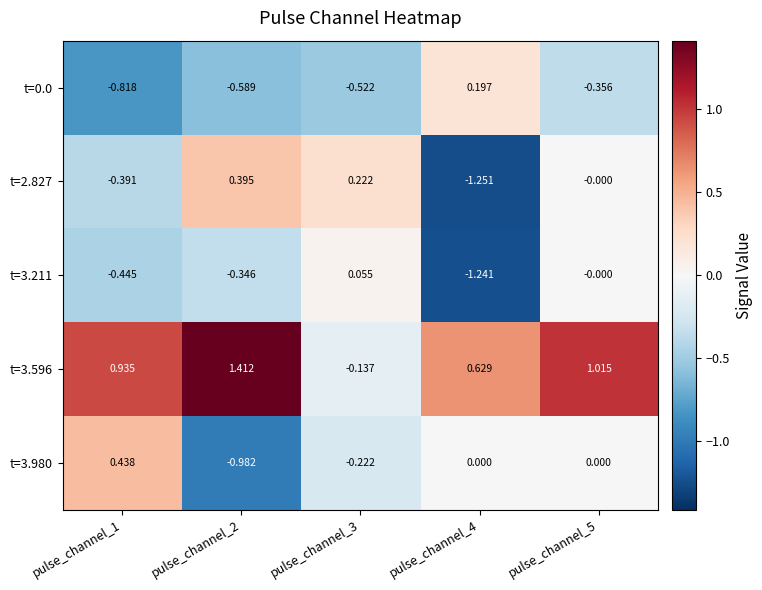

Is the value of t=0.0 at pulse_channel_1 greater than the value of t=3.980 at pulse_channel_5?

No